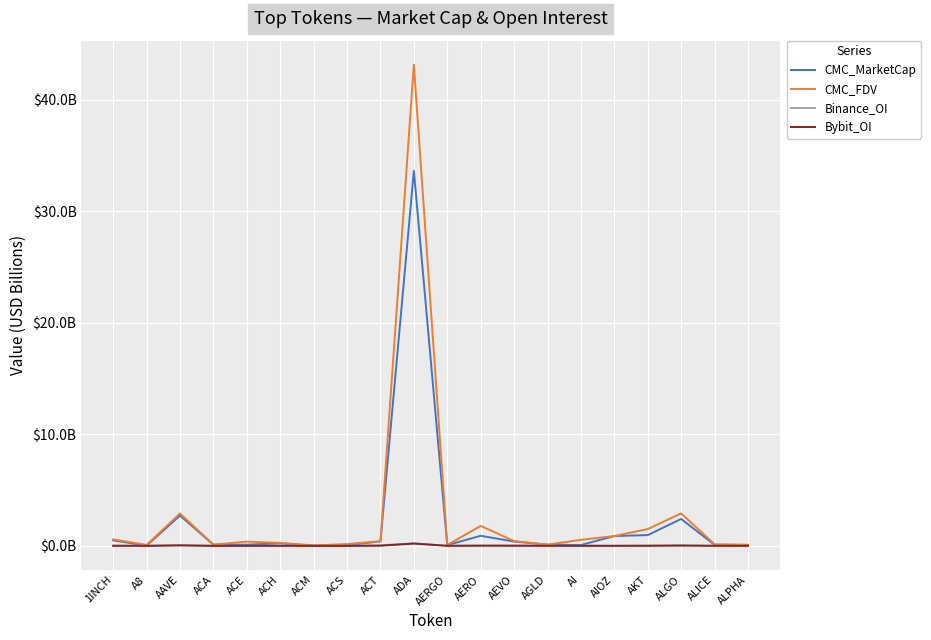

Is this an area chart (filled region under the line)?

No